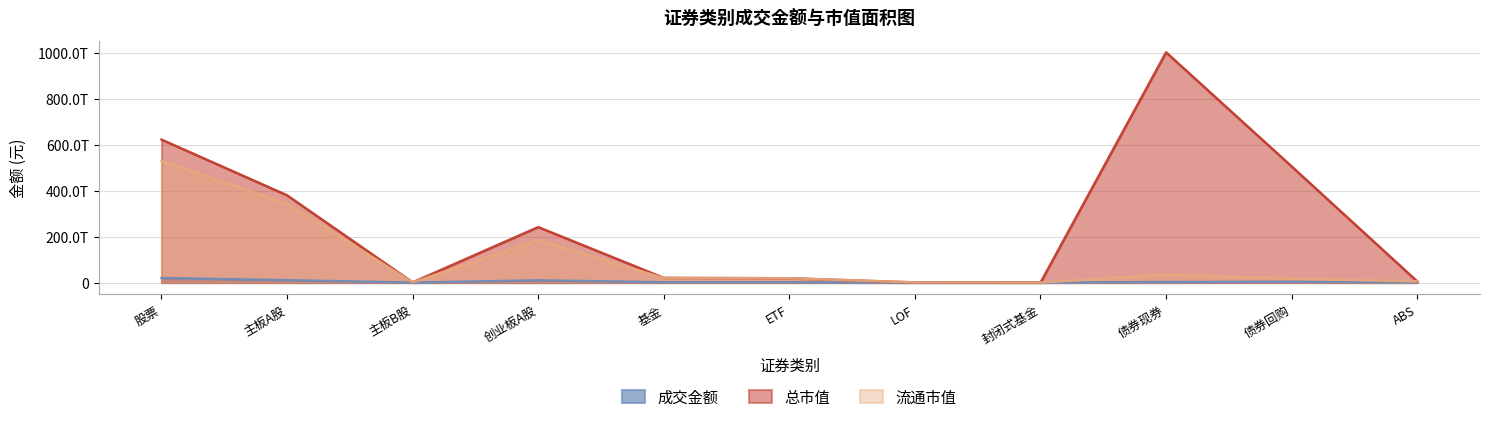

What is the label of the 8th point from the right?

创业板A股